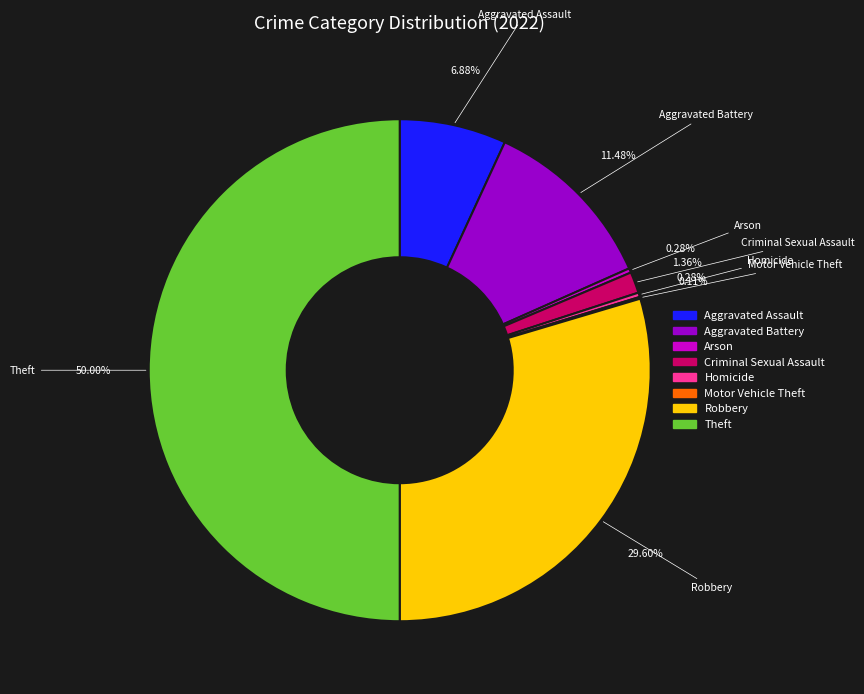

Does Homicide represent more than half of the total?

No